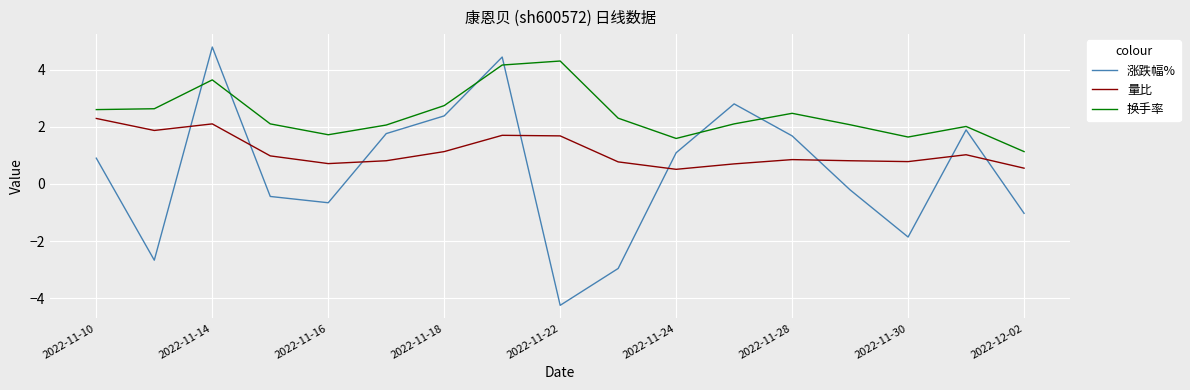

Rank the series by their maximum value, from highest to lowest.

涨跌幅%, 换手率, 量比